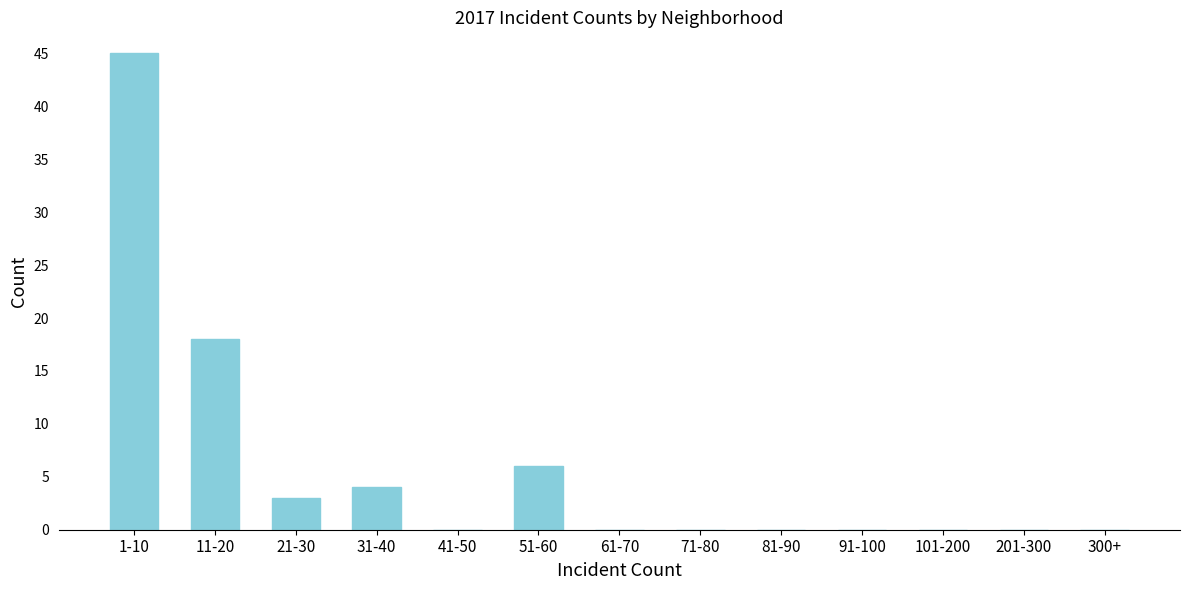

Reading left to right, what are all the values shown in this chart?

1-10=45	11-20=18	21-30=3	31-40=4	41-50=0	51-60=6	61-70=0	71-80=0	81-90=0	91-100=0	101-200=0	201-300=0	300+=0